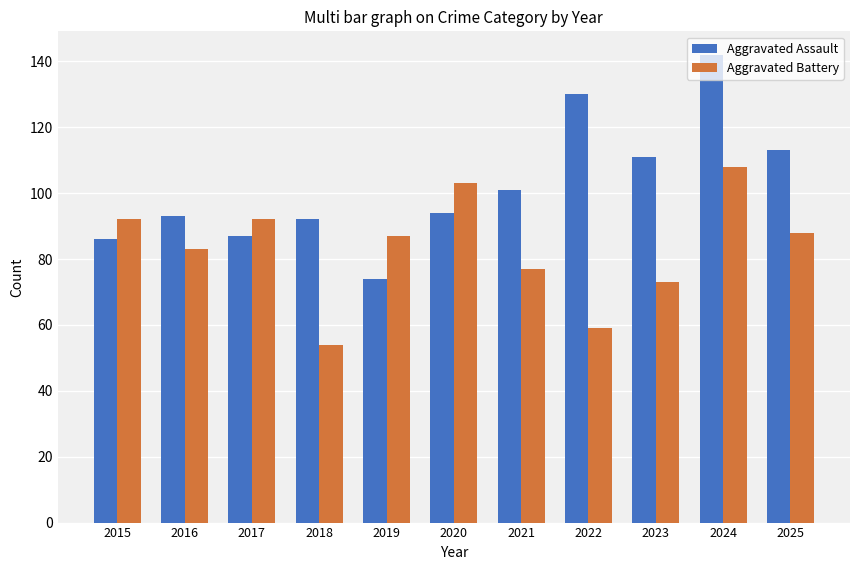

Which series has the largest range (max minus min)?

Aggravated Assault